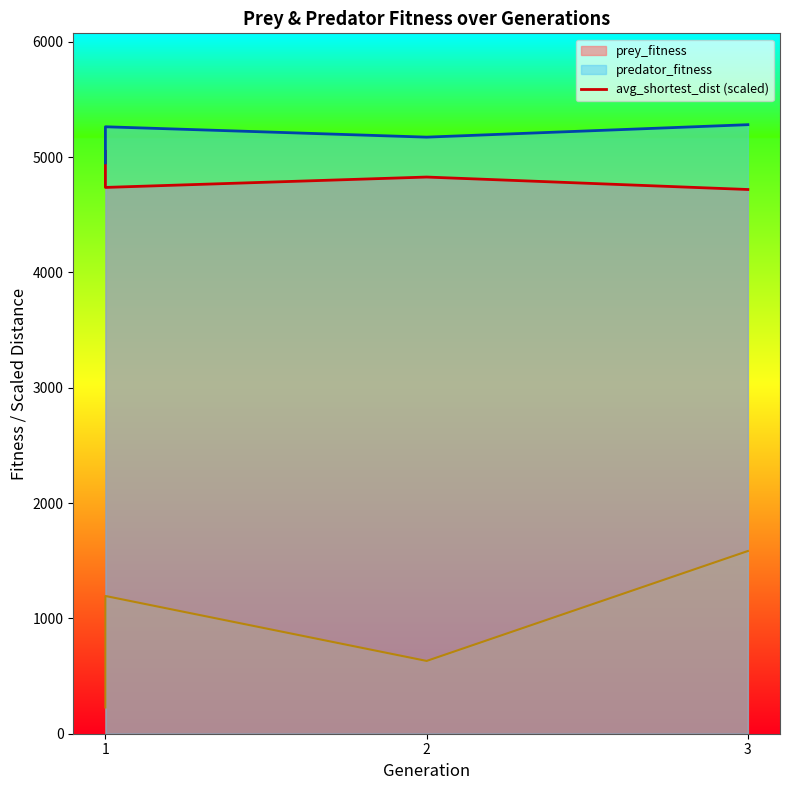

True or false: prey_fitness and avg_shortest_dist intersect in this chart.

False